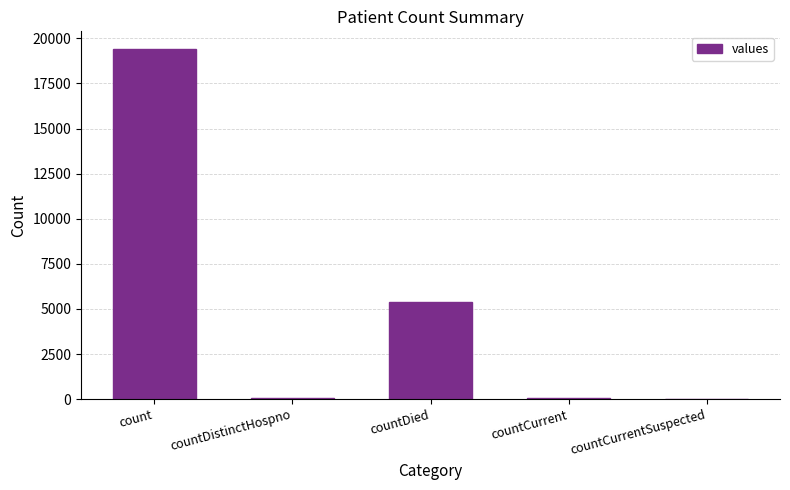

Where is the data nearest to the value 9710?

countDied